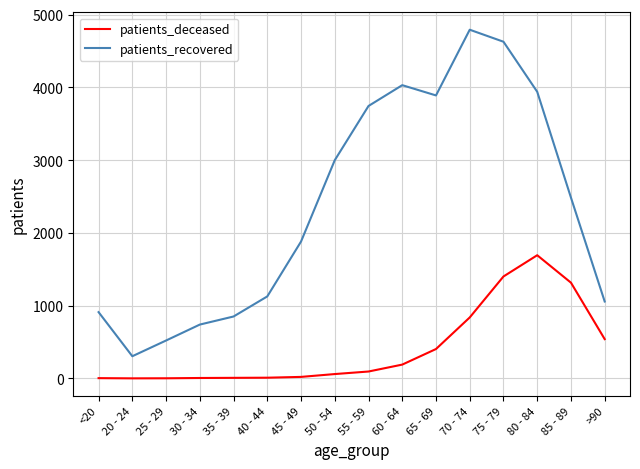

What is the total value across all series at 40 - 44?

1137